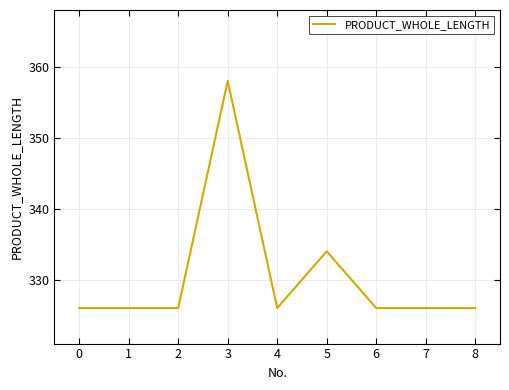

Is it true that the value at 3 is 195?

False